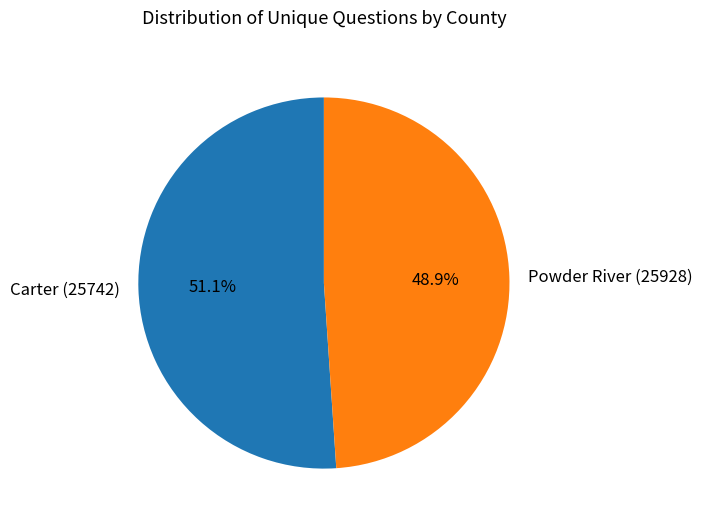

To the nearest percent, what is the difference between the largest and smallest slice percentages?

2%